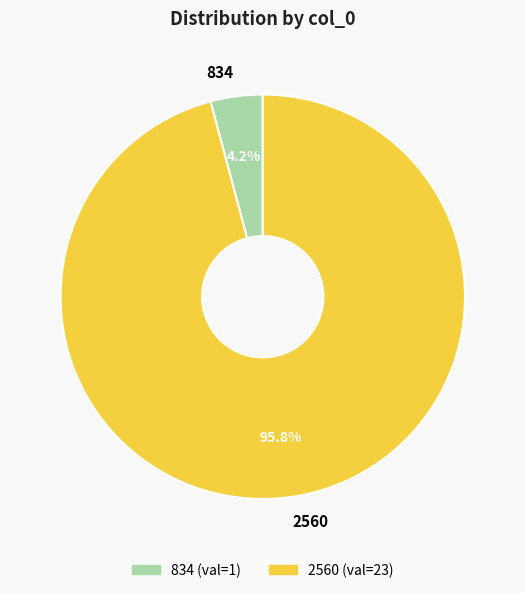

Is the sum of 834 and 2560 greater than half?

Yes